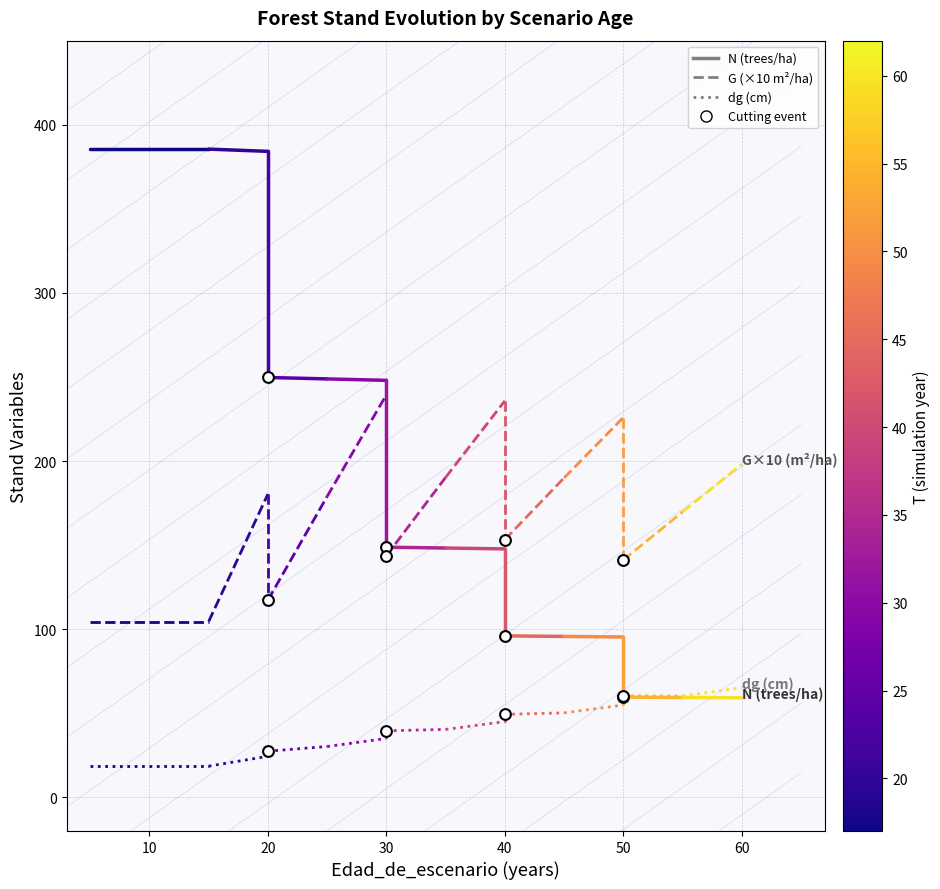

Is the value of N at 10 greater than the value of G (×10) at 0?

Yes